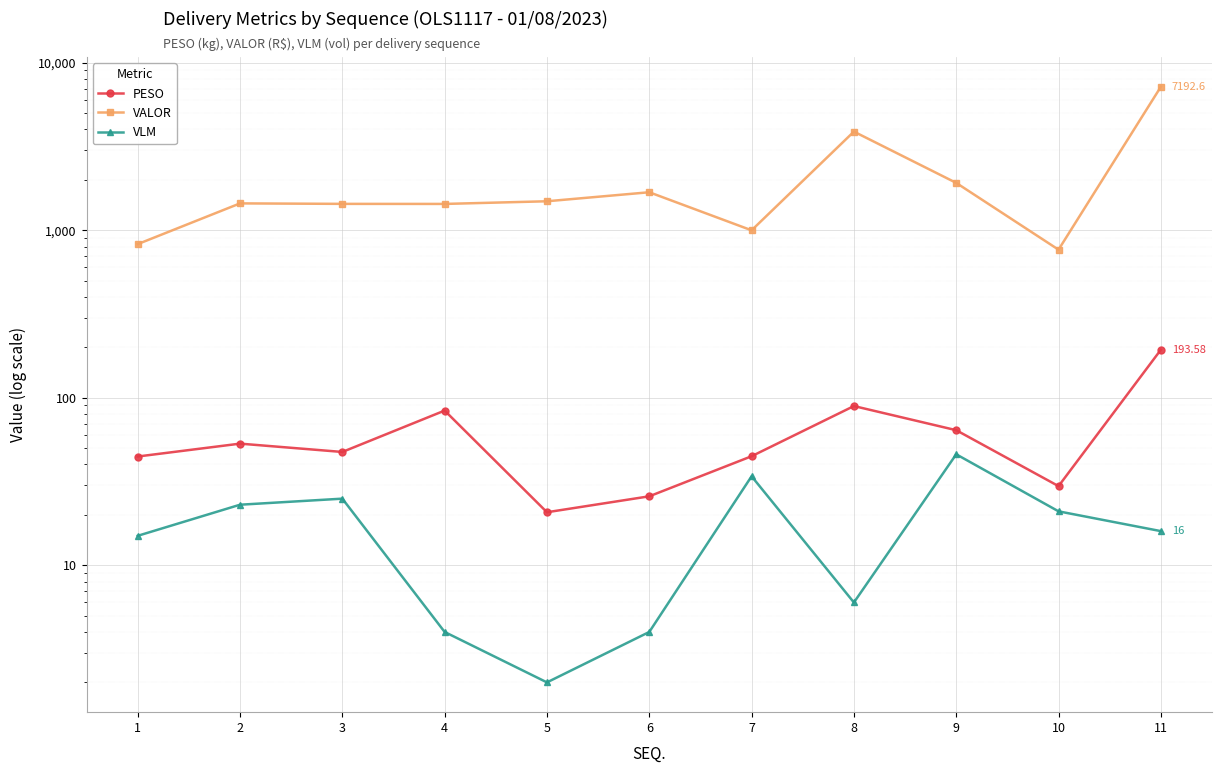

The value of VALOR at 5 is 1490.7. True or false?

True